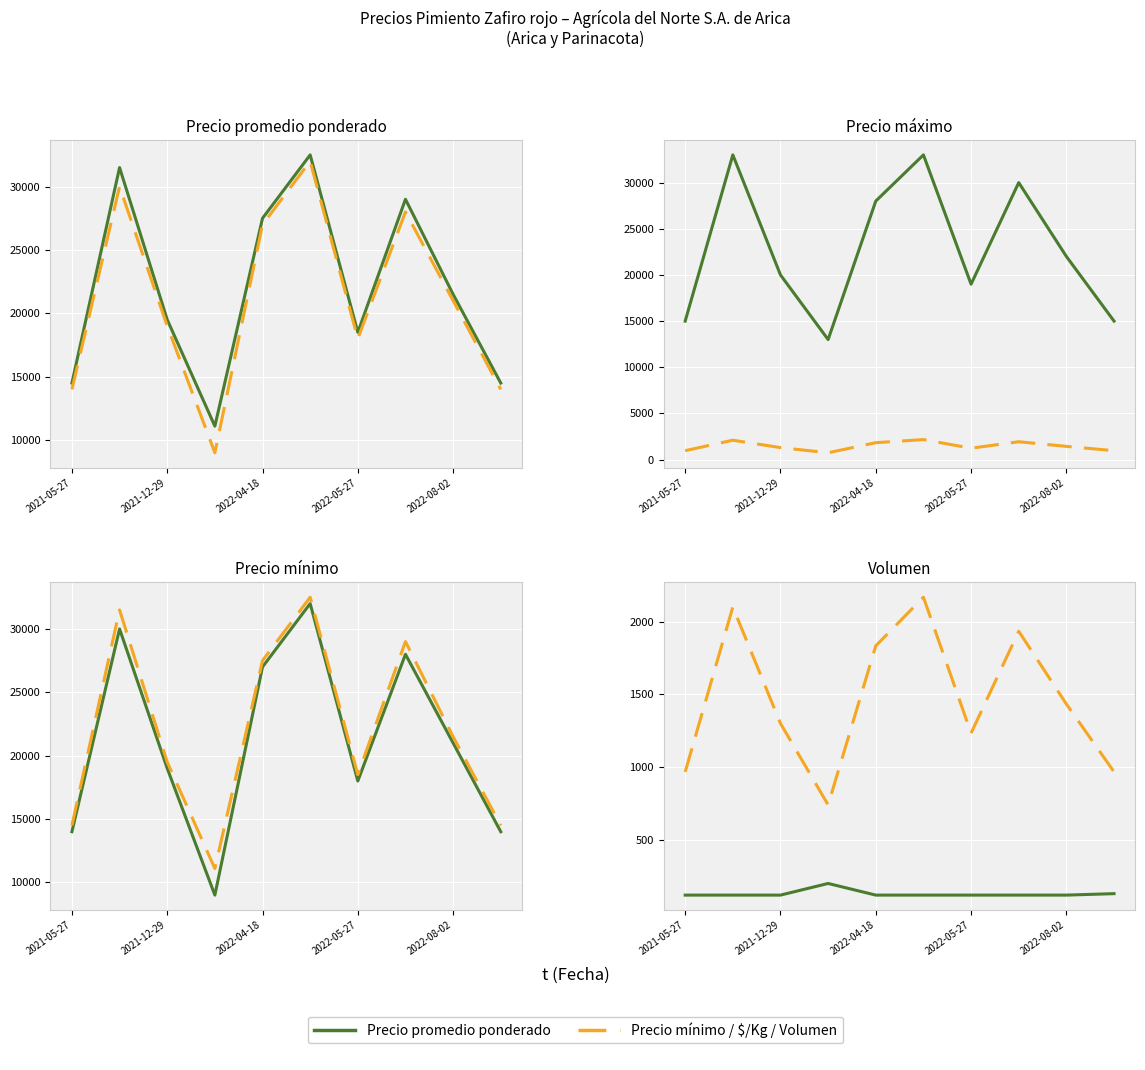

In Precio maximo, how many points are lower than both neighbors (excluding endpoints)?

2